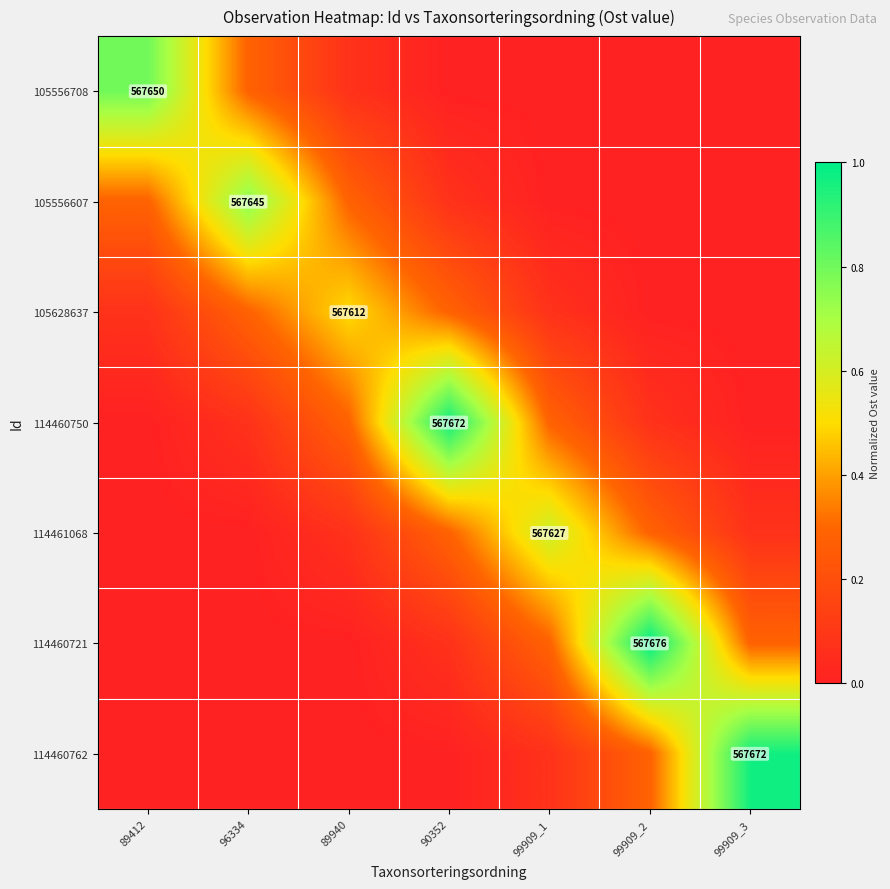

List the series in order of their peak value, lowest first.

105628637, 114461068, 105556607, 105556708, 114460750, 114460762, 114460721